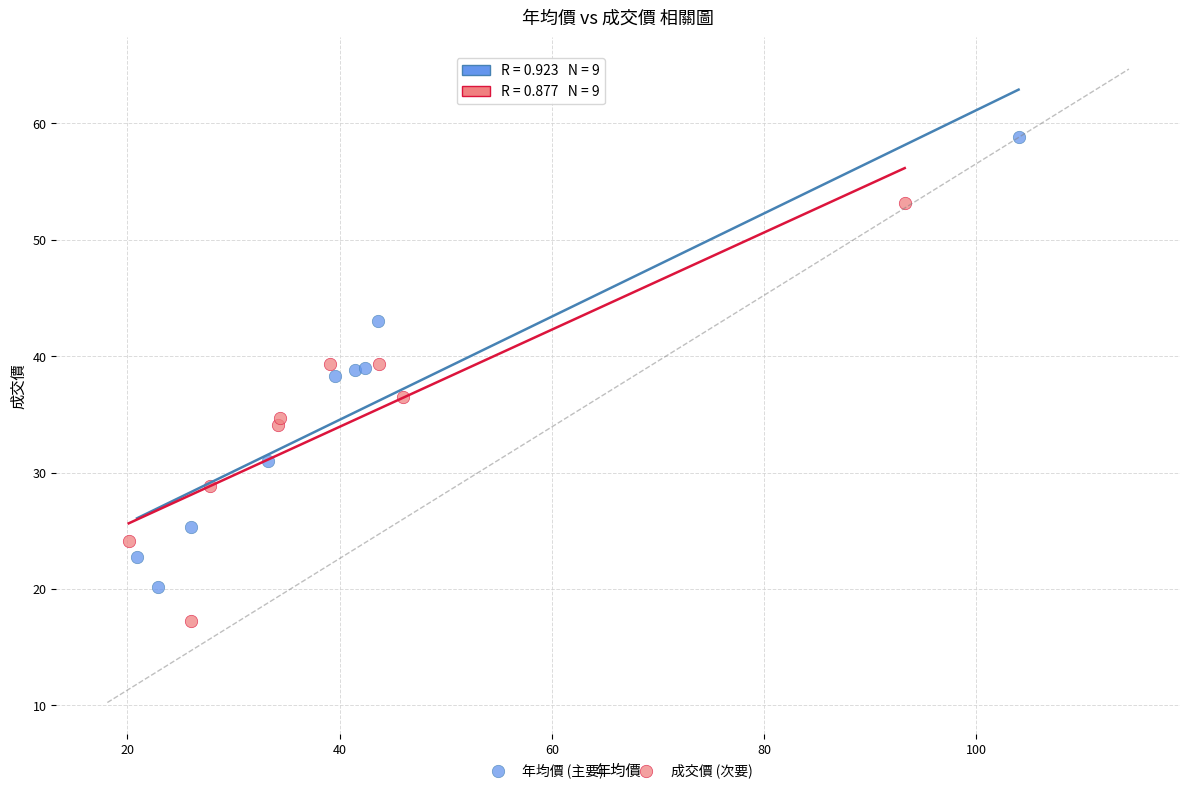

Which series contains the highest Y value?

年均價 (主要)